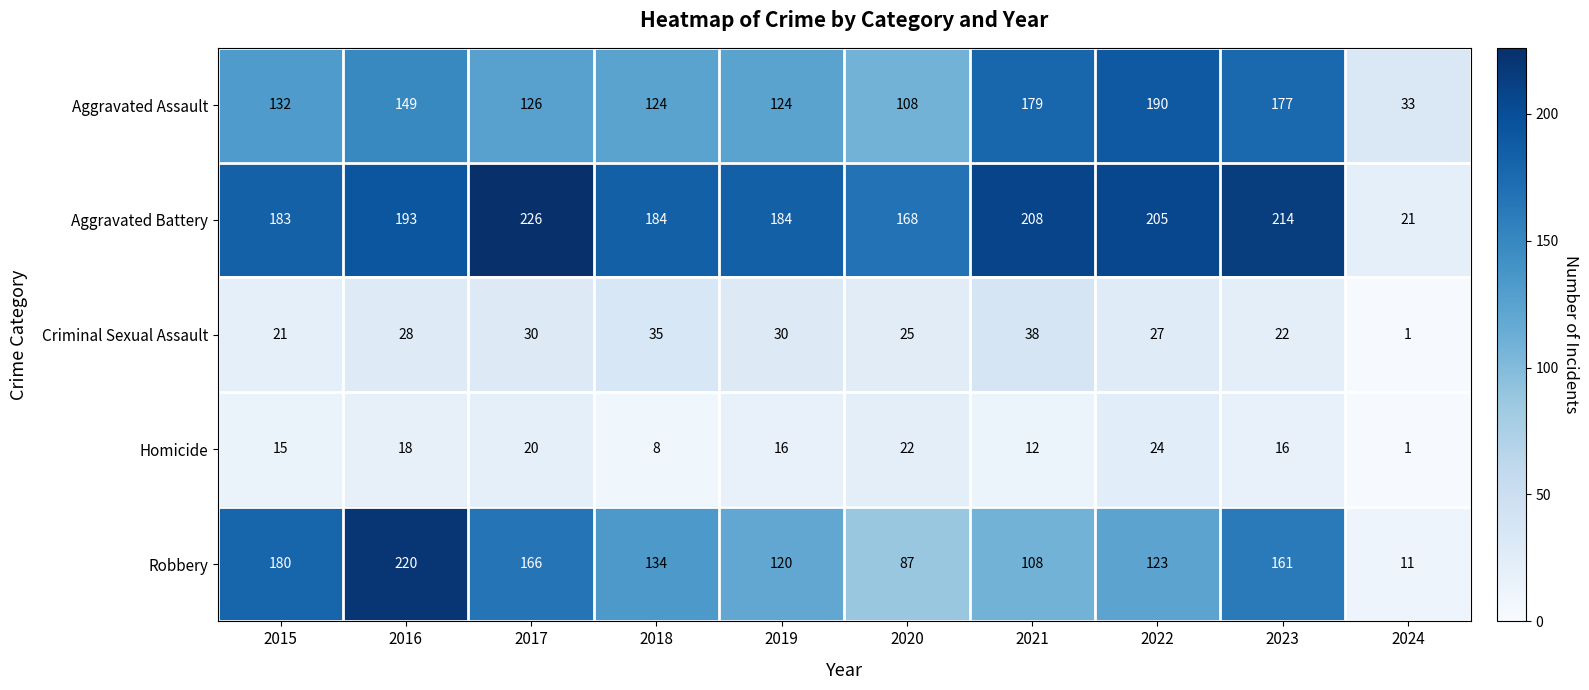

True or false: Criminal Sexual Assault has a value of 19 at 2016.

False